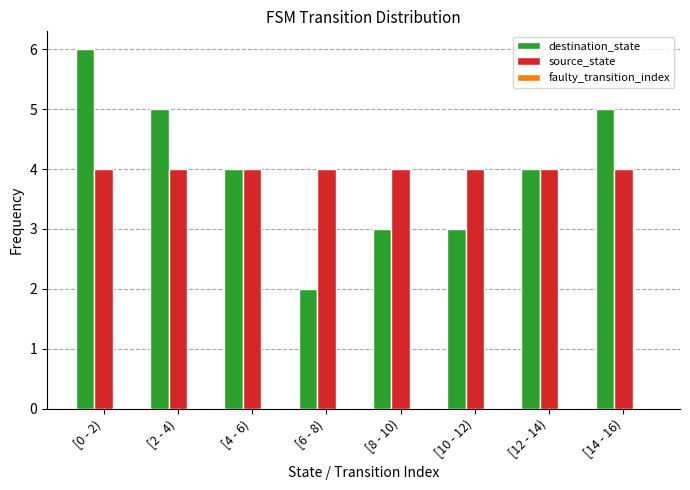

At which category does the chart reach its minimum across all series?

[6 - 8)